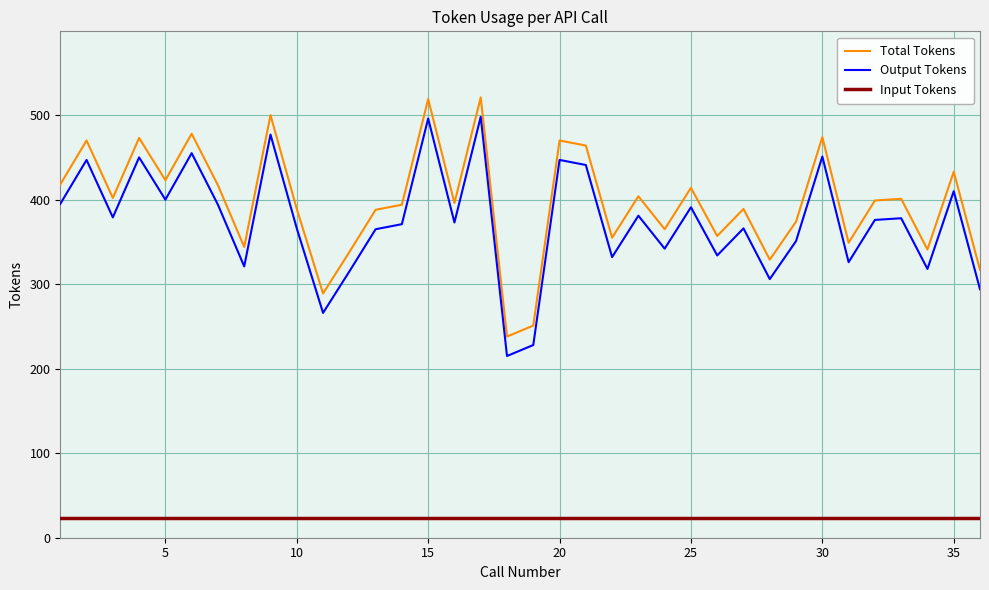

What is the lowest value of the Output Tokens series?

215